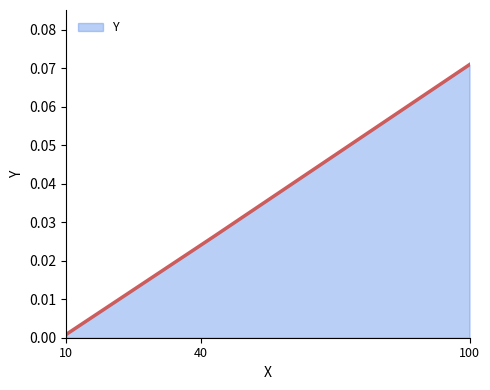

Reading left to right, extract all data points from this chart.

0.0	0.0	0.1